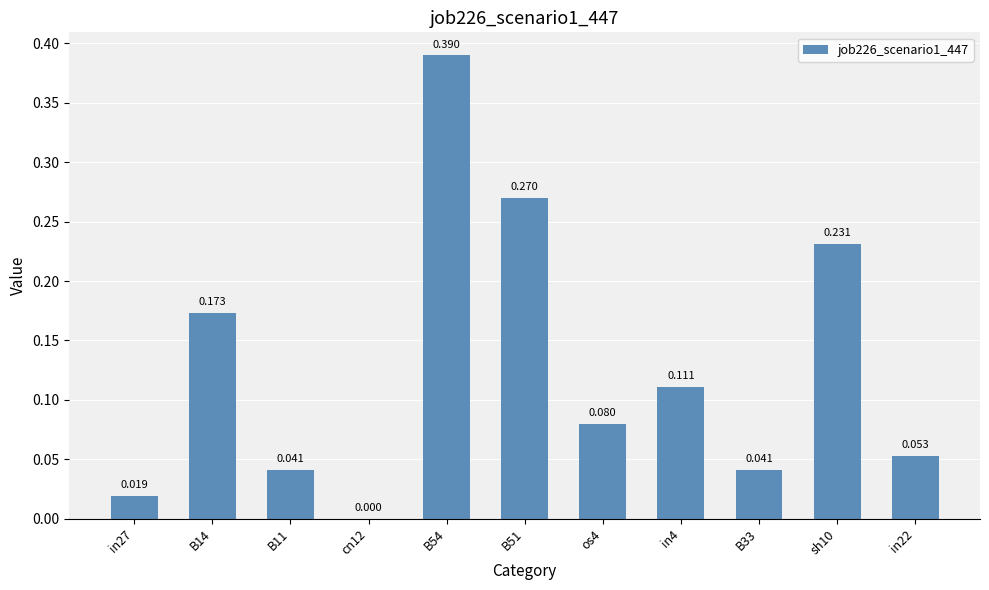

How many categories are shown in the chart?

11